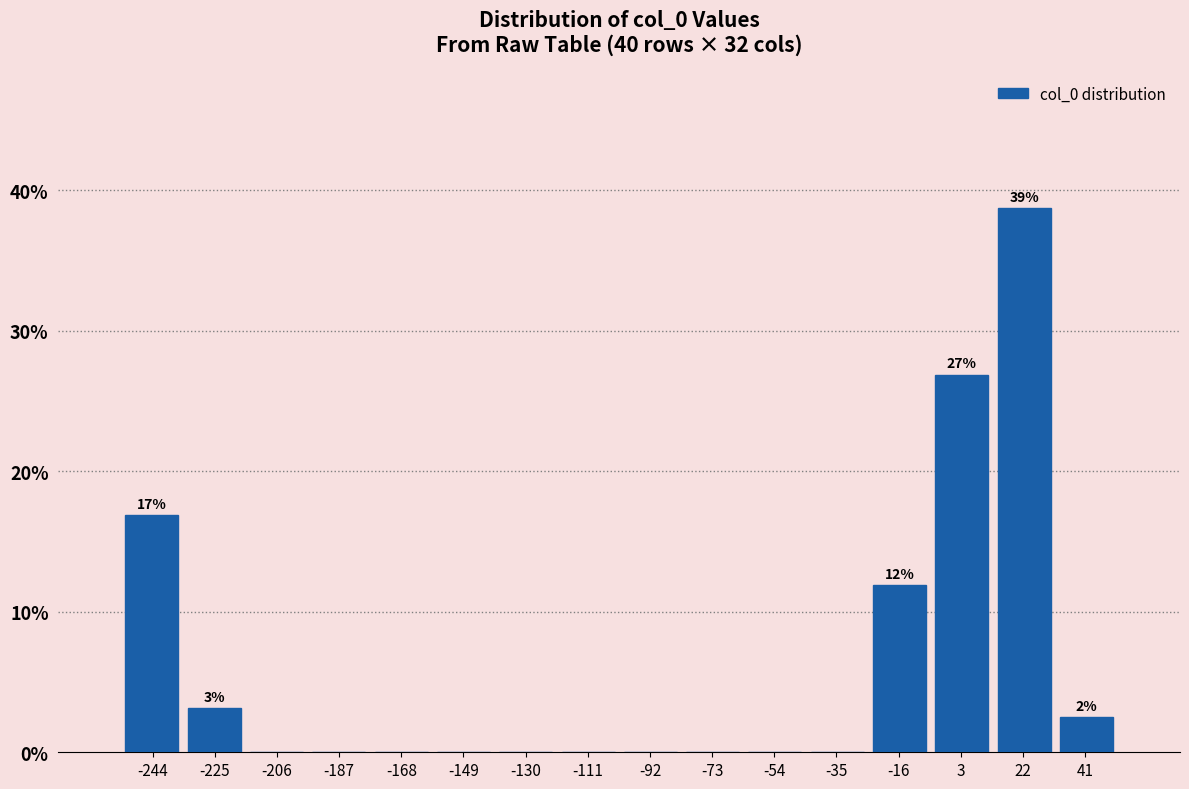

Which range on the x-axis has the tallest bar?

12 to 32